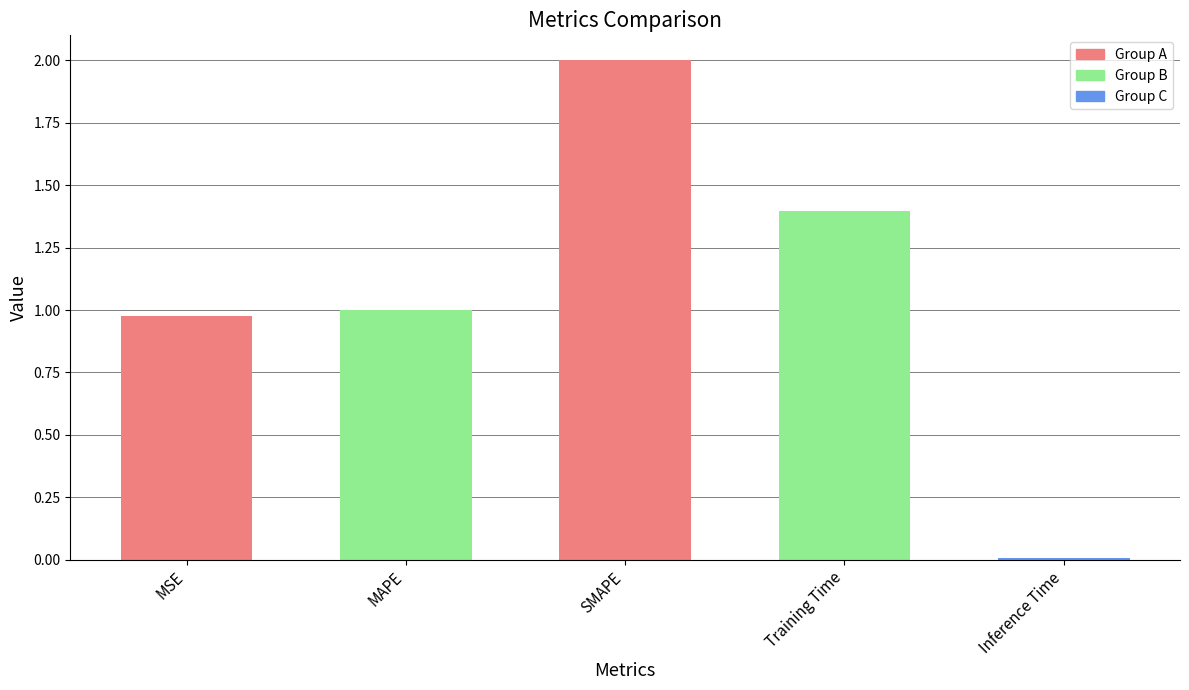

The chart shows a value of 0.0 at Inference Time. True or false?

True